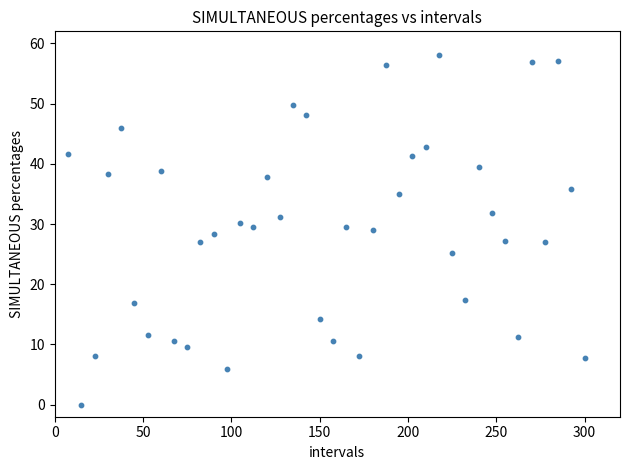

What is the range of Y values (max minus min)?

58.0